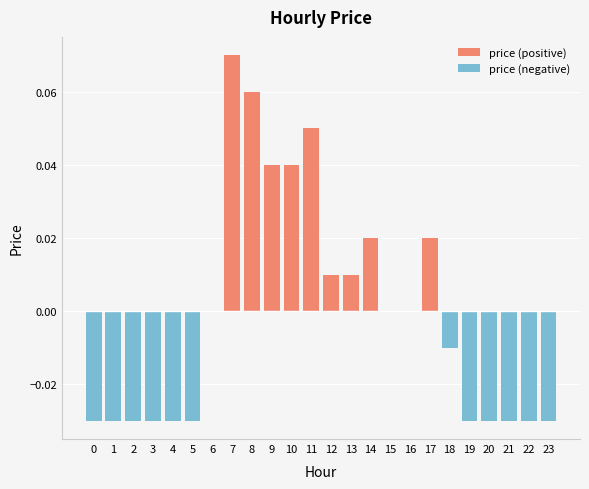

Reading left to right, list all the values displayed in this chart.

price (positive): 0=0.0	1=0.0	2=0.0	3=0.0	4=0.0	5=0.0	6=0.0	7=0.1	8=0.1	9=0.0	10=0.0	11=0.1	12=0.0	13=0.0	14=0.0	15=0.0	16=0.0	17=0.0	18=0.0	19=0.0	20=0.0	21=0.0	22=0.0	23=0.0
price (negative): 0=-0.0	1=-0.0	2=-0.0	3=-0.0	4=-0.0	5=-0.0	6=0.0	7=0.0	8=0.0	9=0.0	10=0.0	11=0.0	12=0.0	13=0.0	14=0.0	15=0.0	16=0.0	17=0.0	18=-0.0	19=-0.0	20=-0.0	21=-0.0	22=-0.0	23=-0.0